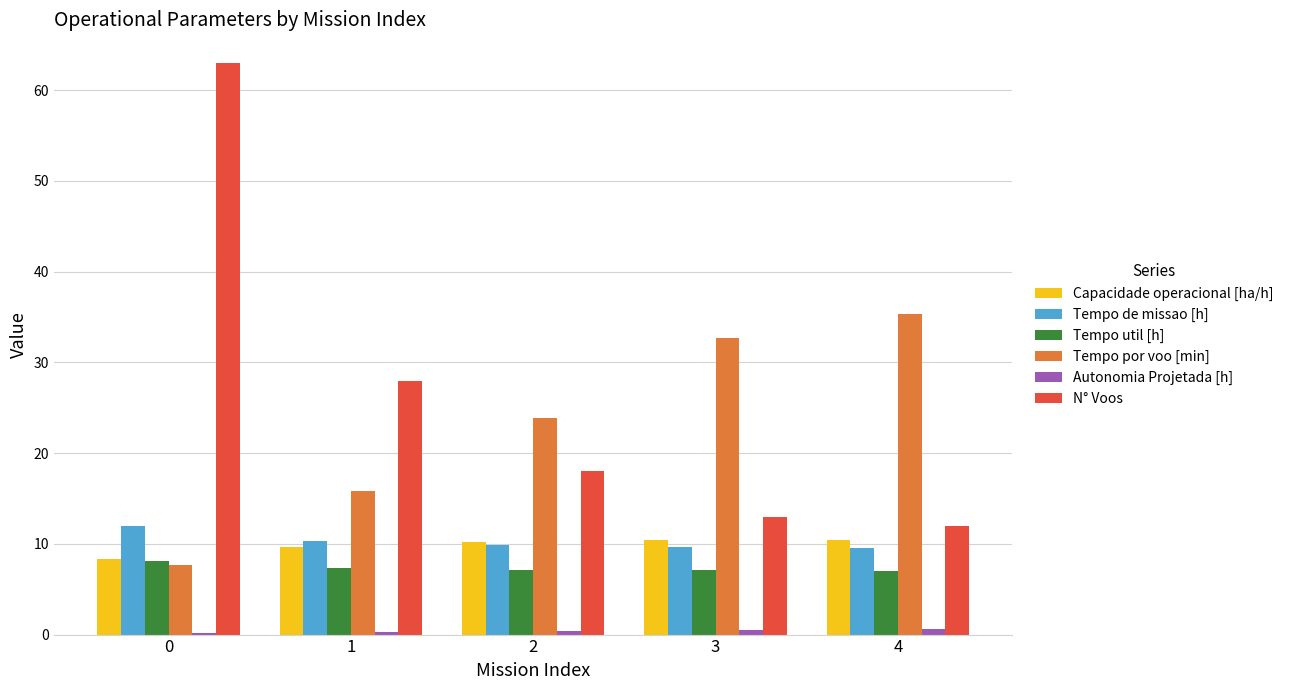

The Tempo de missao [h] series shows 13.2 at 3. True or false?

False